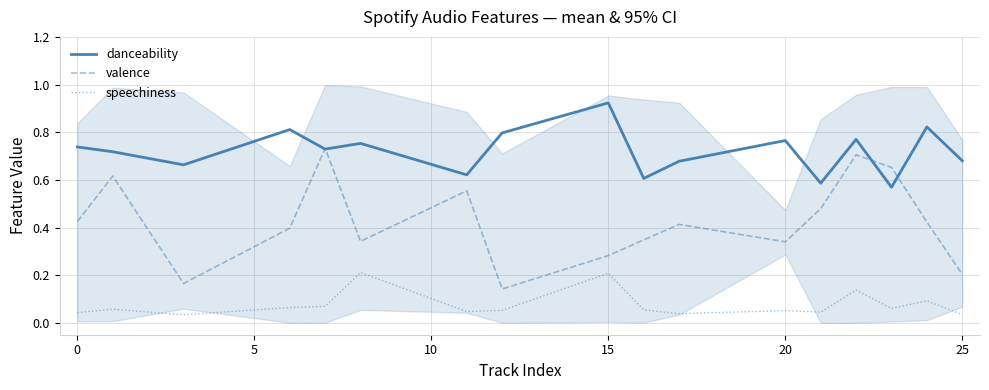

True or false: danceability and speechiness cross at least once.

False